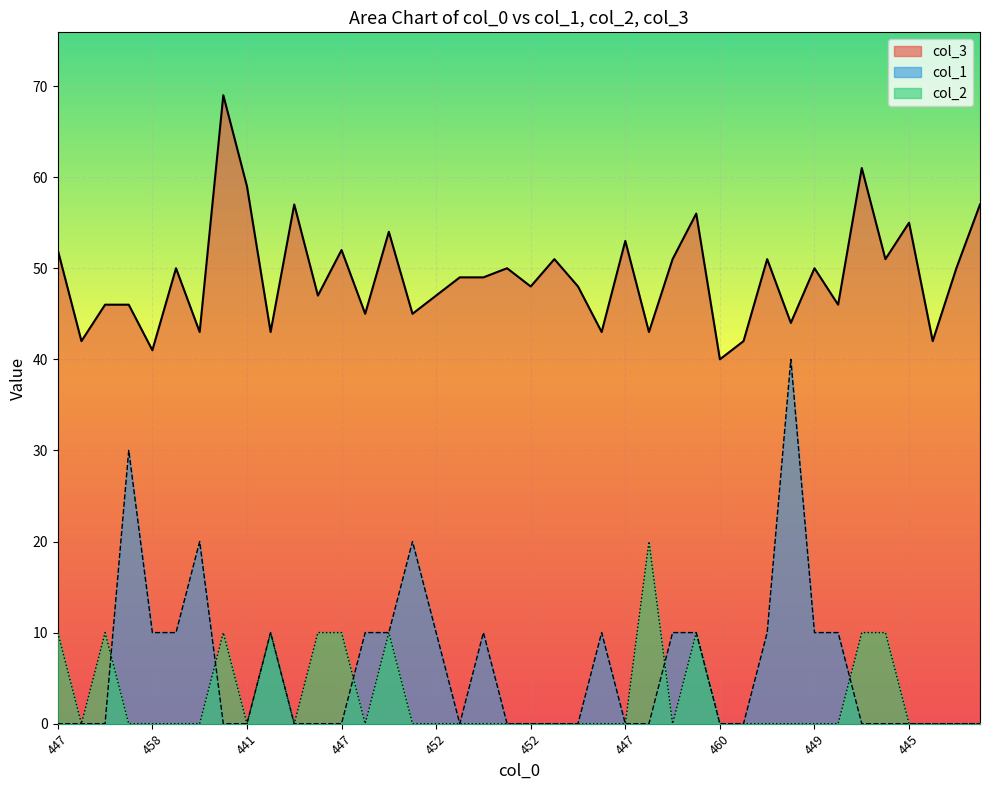

The col_3 series shows 20 at 448. True or false?

False